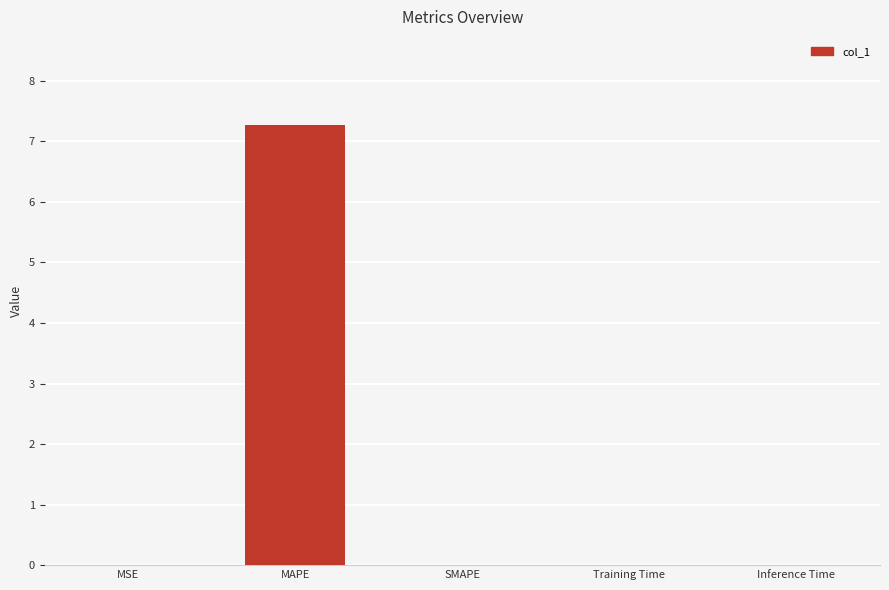

What is the sum of all values?

7.3